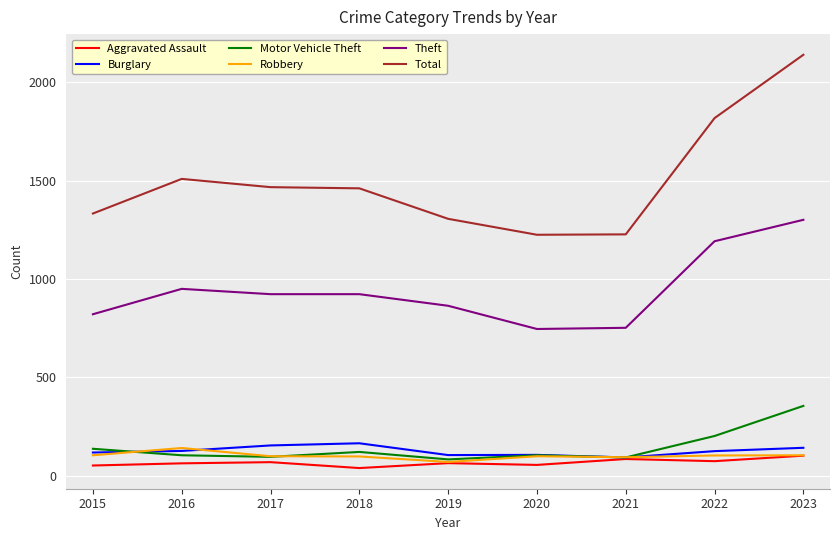

What is the smallest value displayed?

39